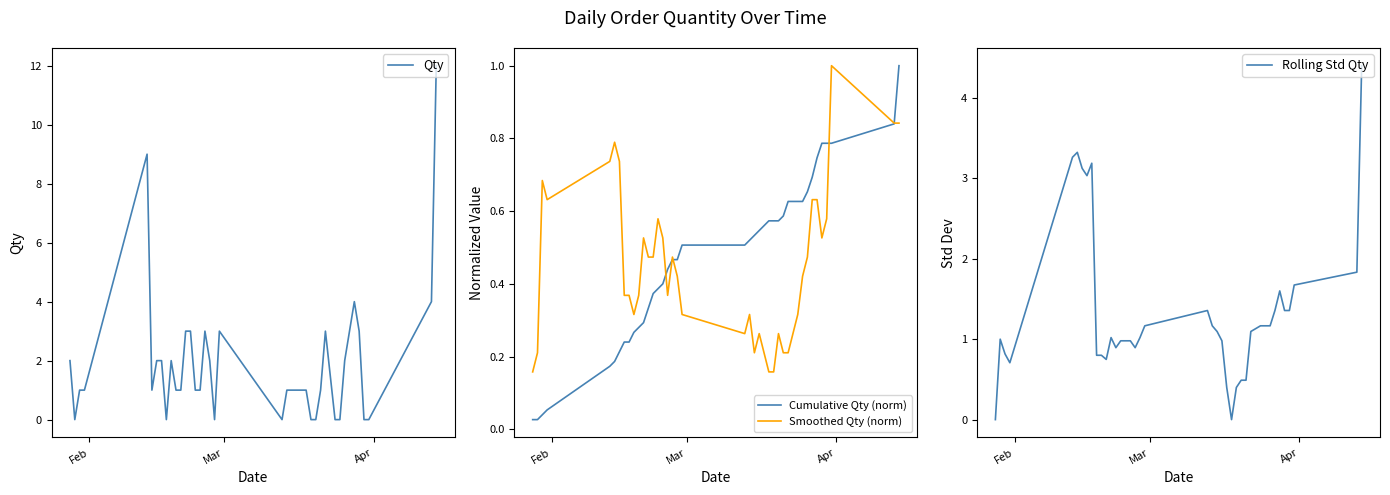

What is the greatest value displayed?

12.0